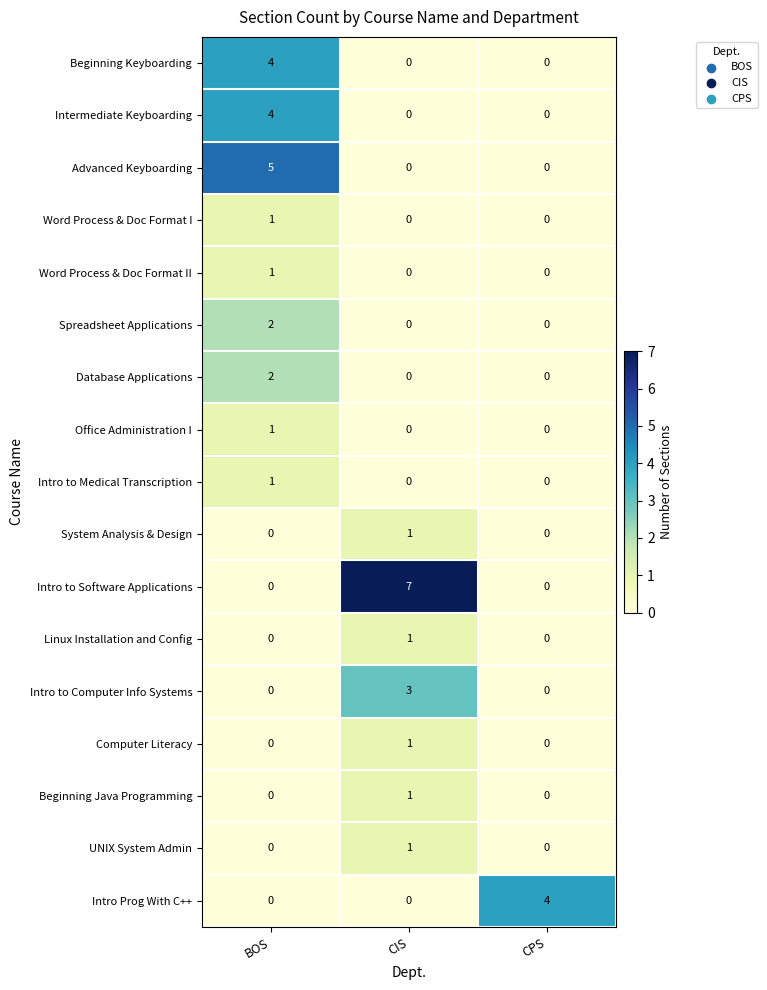

How many values in UNIX System Admin are above zero?

1